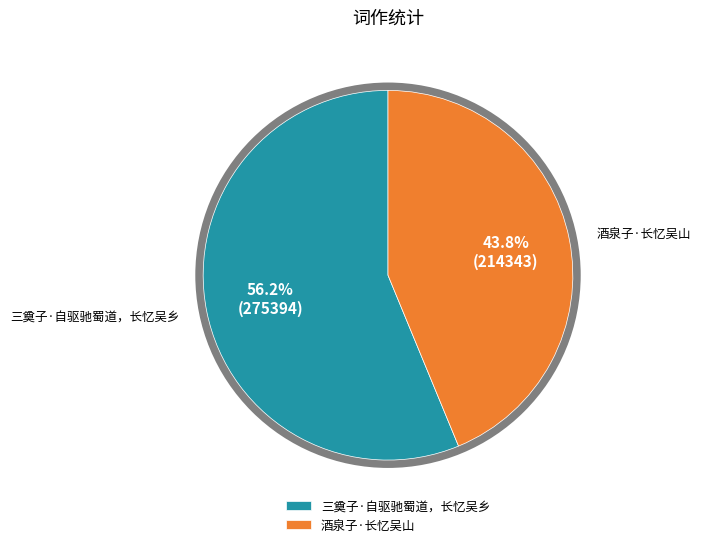

What is the ratio of the value at 酒泉子·长忆吴山 to the value at 三奠子·自驱驰蜀道，长忆吴乡?

0.8